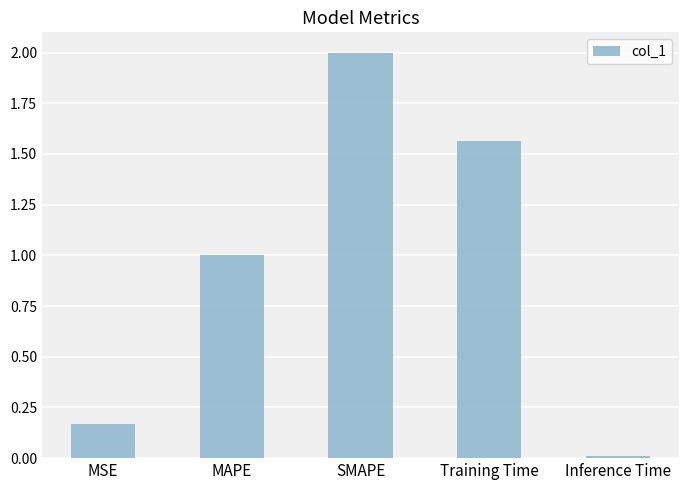

List the labels in order of value, smallest first.

Inference Time, MSE, MAPE, Training Time, SMAPE